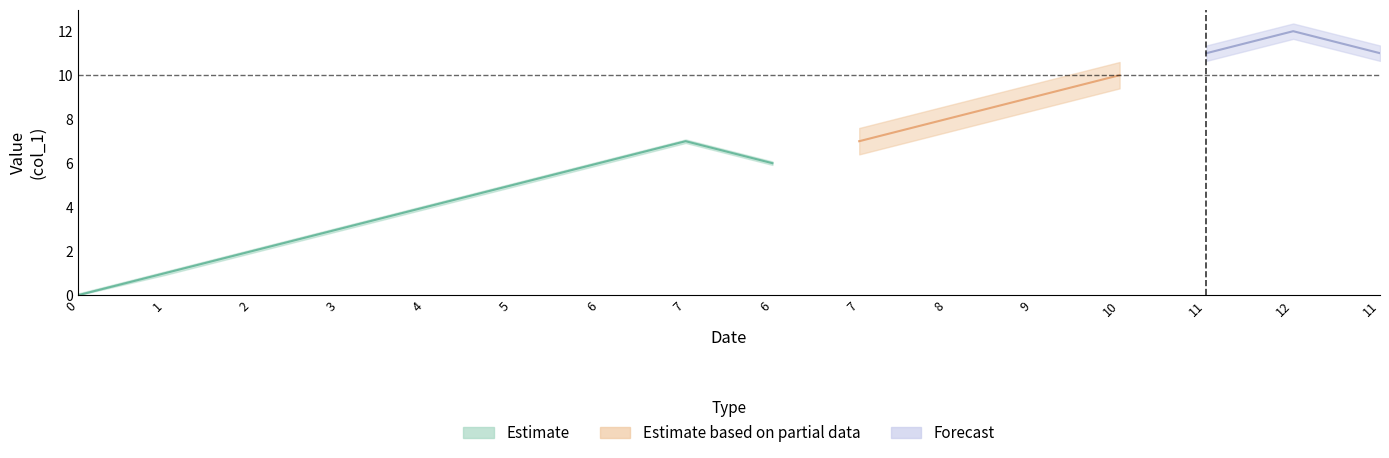

Reading left to right, extract all data points from this chart.

col_1: 0	1	2	3	4	5	6	7	6	7	8	9	10	11	12	11
col_2: 0	0	0	0	0	0	0	0	0	0	0	0	0	0	0	0